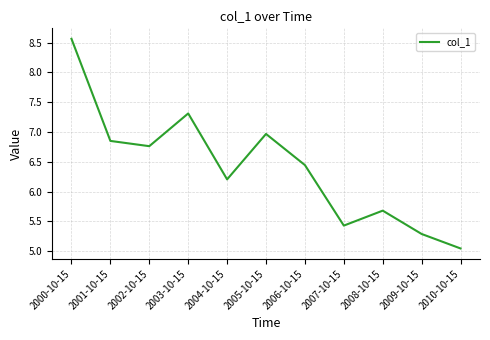

At which label does the data first exceed 6?

2000-10-15